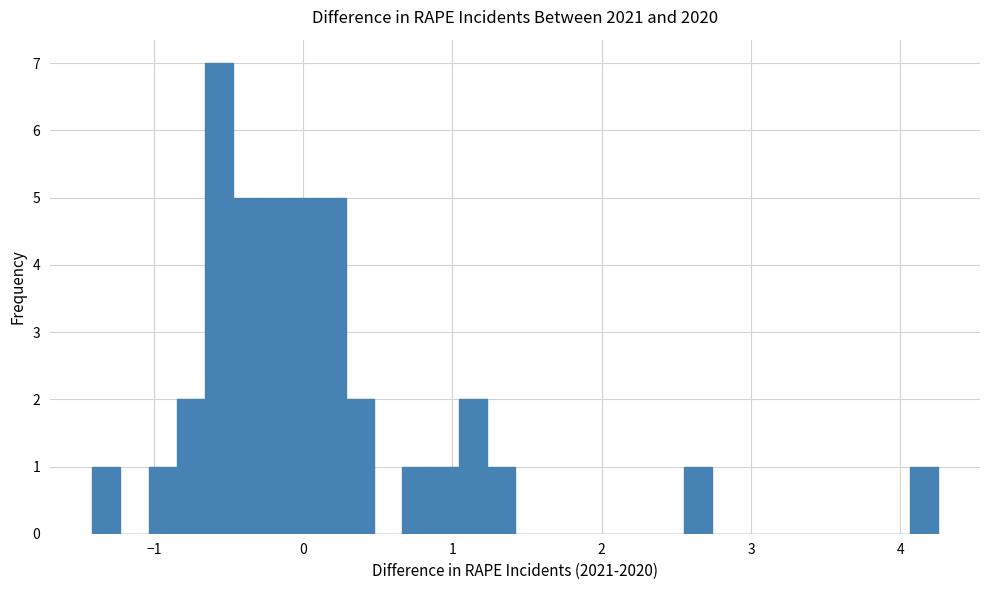

Around what value on the x-axis is the tallest bar? Give the approximate position of its centre, as read against the axis.

-0.6